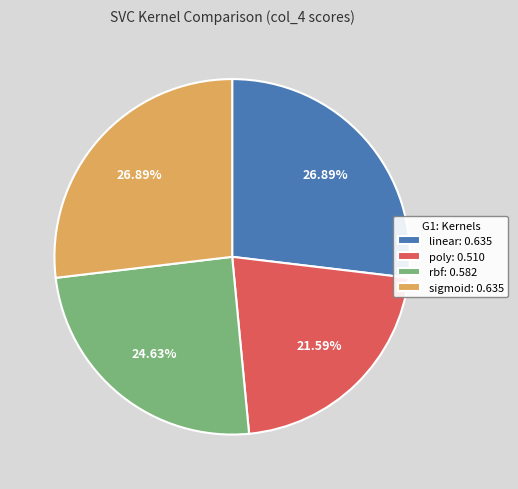

Which slice is the smallest?

poly